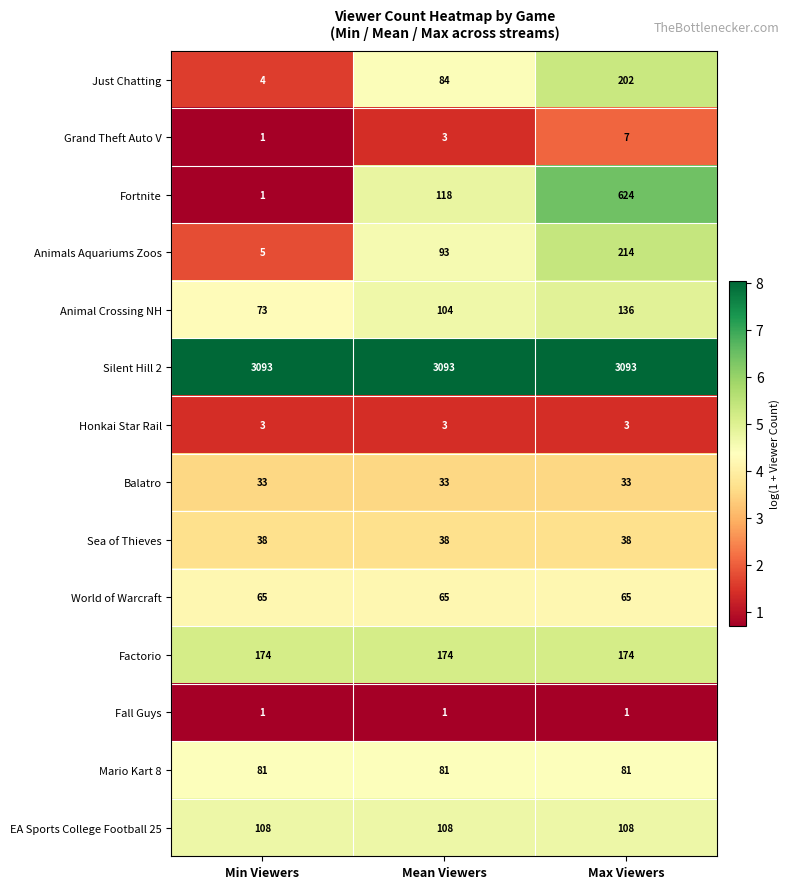

True or false: Balatro has a value of 33 at Min Viewers.

True